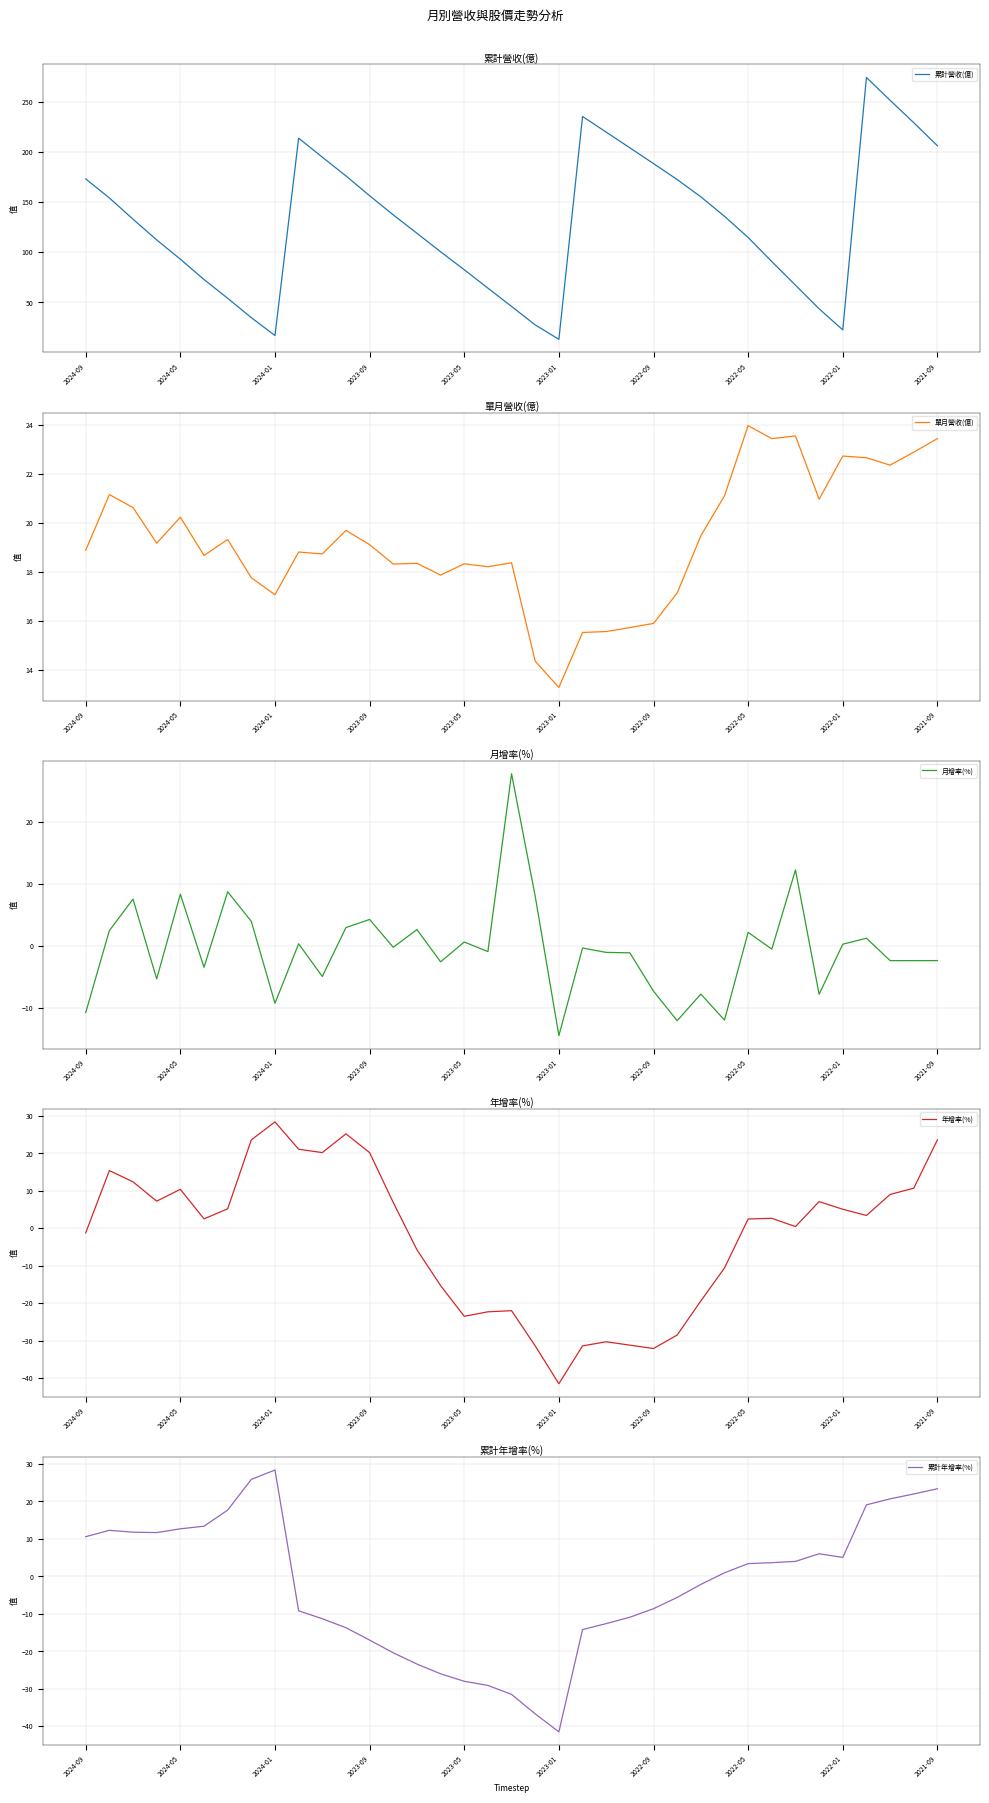

How many lines are shown in the chart?

5